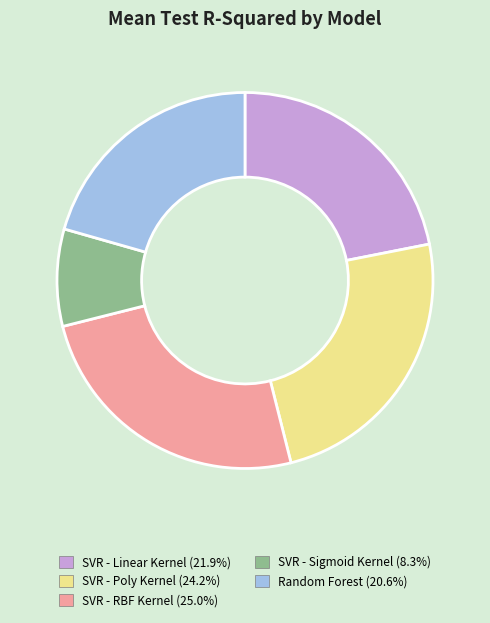

Which has a higher value, SVR - Linear Kernel or SVR - RBF Kernel?

SVR - RBF Kernel